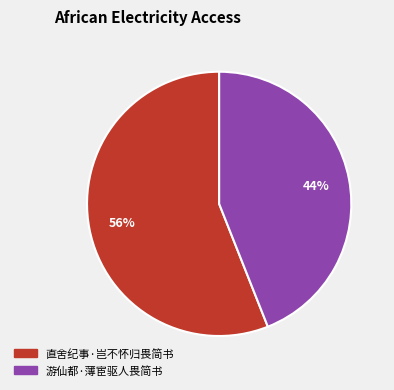

To the nearest percent, what percentage of the pie is 直舍纪事·岂不怀归畏简书?

56%